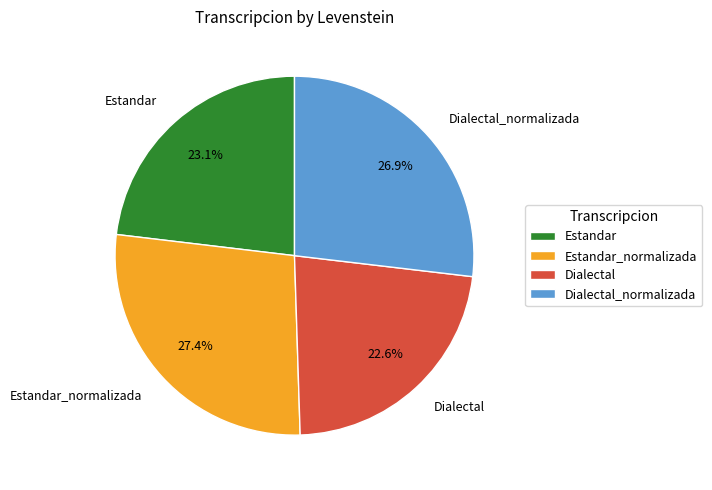

Which category has the biggest portion of the pie?

Estandar_normalizada